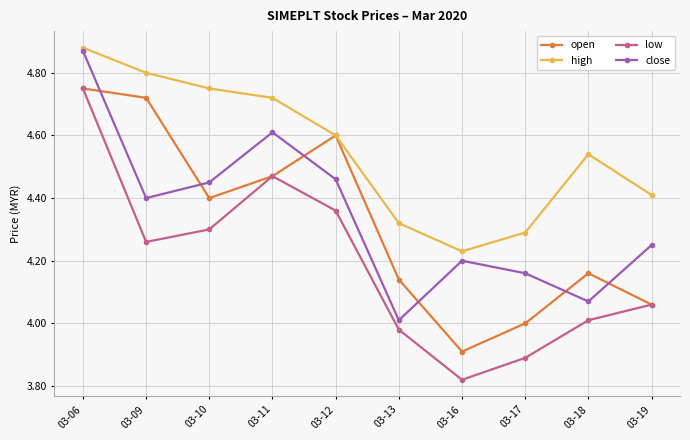

Which category has the highest value across all series?

03-06